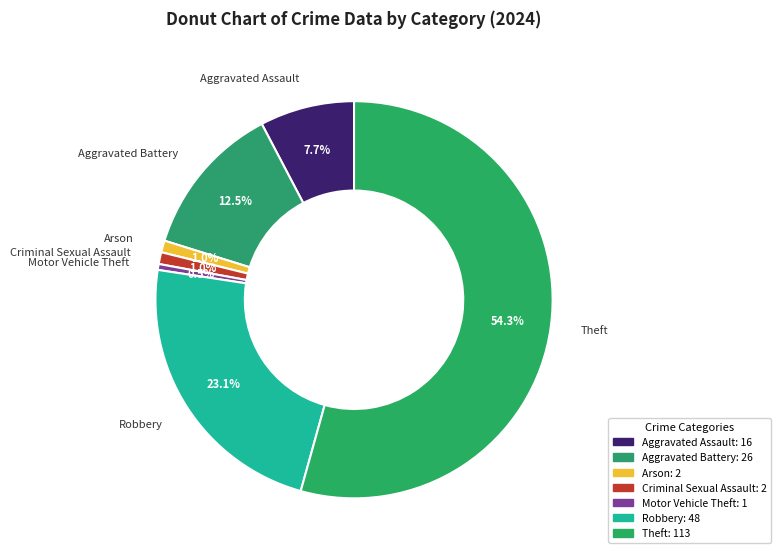

Is there a majority slice in this chart?

Yes